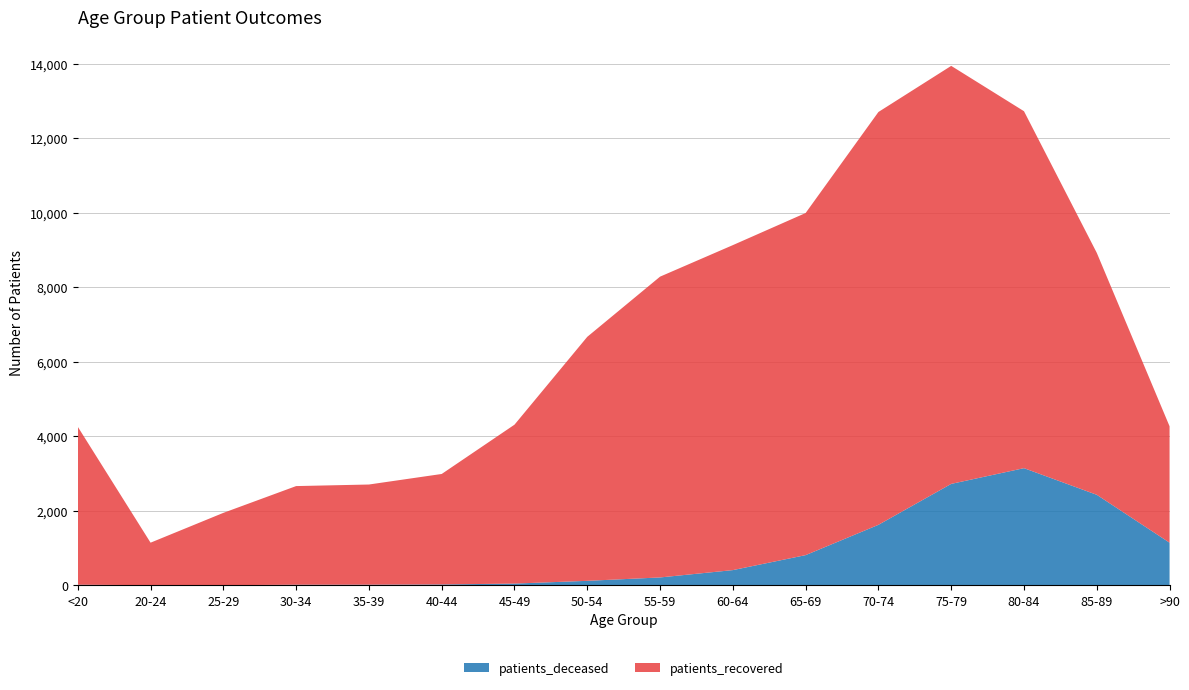

Reading left to right, extract all data points from this chart.

patients_deceased: <20=16	20-24=4	25-29=3	30-34=16	35-39=17	40-44=23	45-49=46	50-54=120	55-59=211	60-64=408	65-69=810	70-74=1623	75-79=2722	80-84=3144	85-89=2429	>90=1144
patients_recovered: <20=4239	20-24=1140	25-29=1941	30-34=2647	35-39=2688	40-44=2965	45-49=4265	50-54=6549	55-59=8073	60-64=8722	65-69=9182	70-74=11080	75-79=11219	80-84=9580	85-89=6494	>90=3124